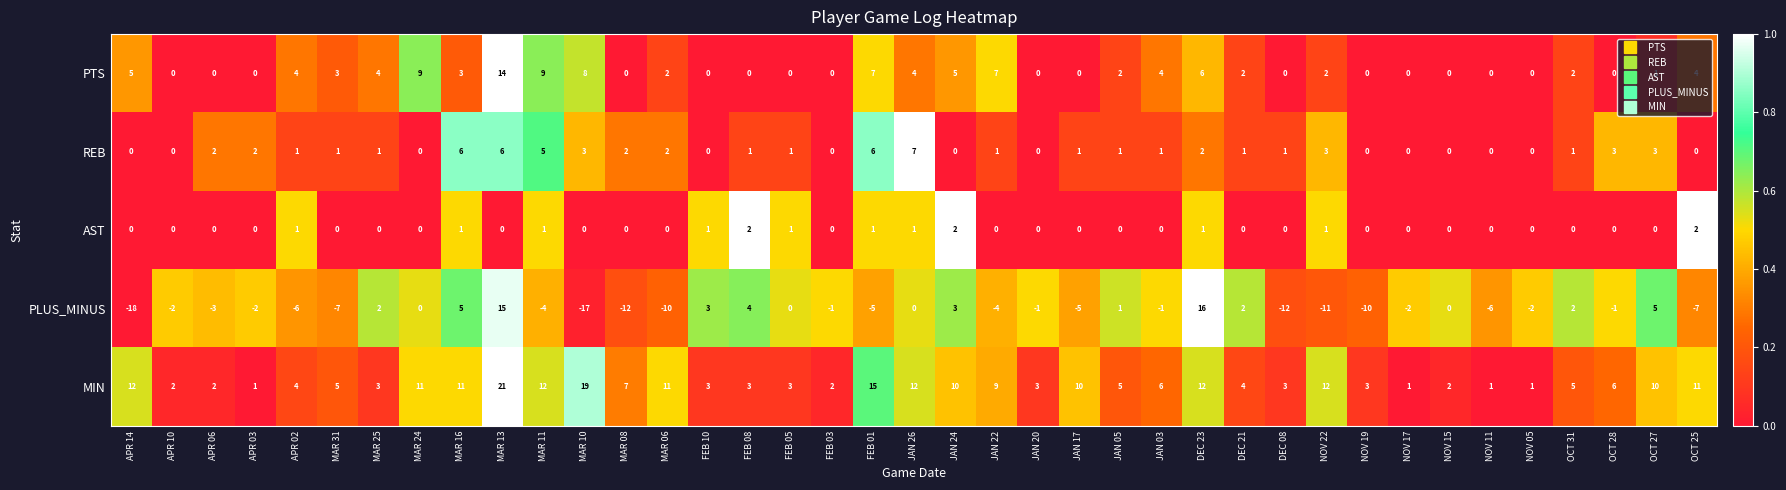

Which label corresponds to the smallest value in the chart?

APR 14